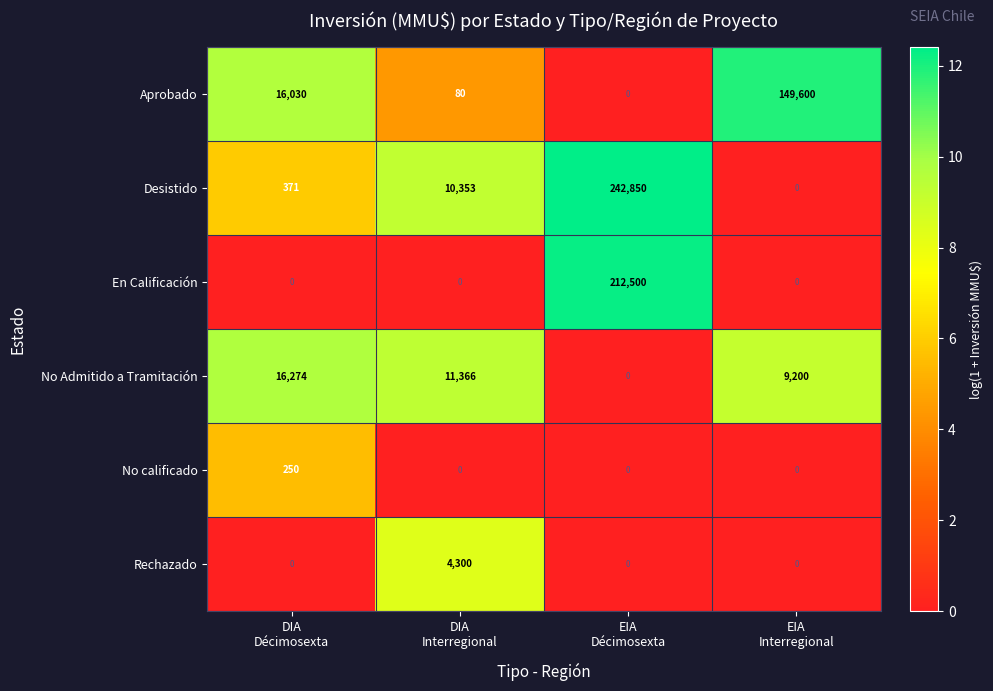

How many data points does each series have?

4